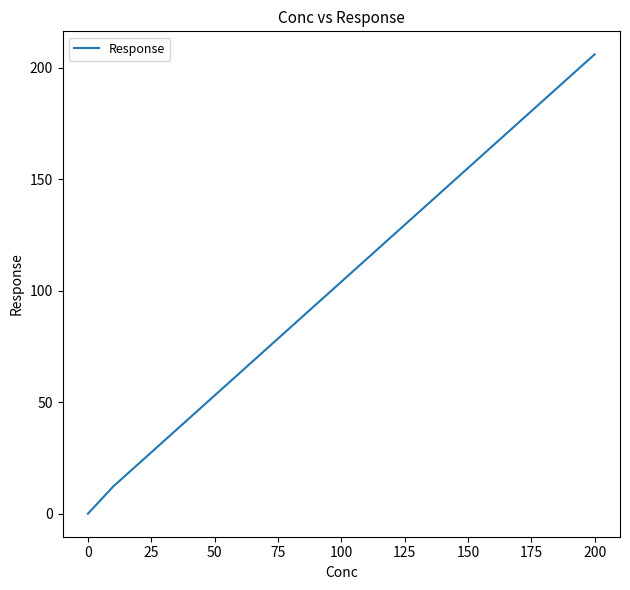

How many values are above zero?

5